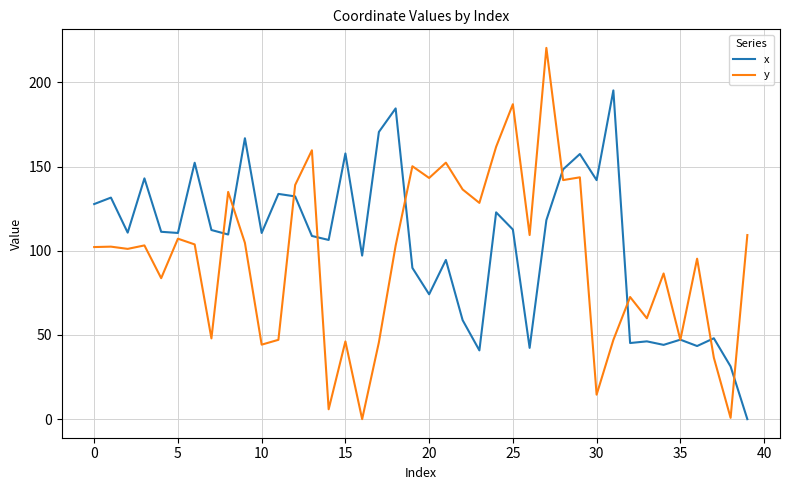

Which series has the largest range (max minus min)?

y